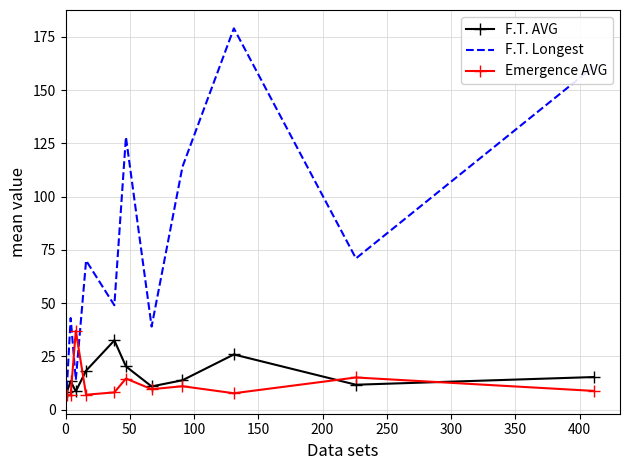

Which series has the largest total across all categories?

F.T. Longest